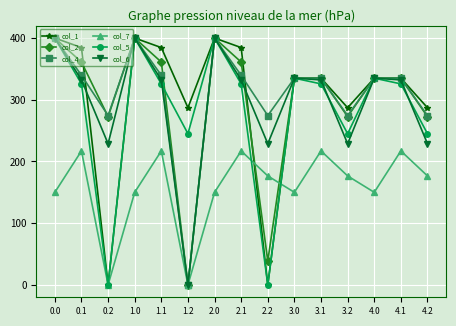

The value of col_5 at 0.1 is 472.1. True or false?

False